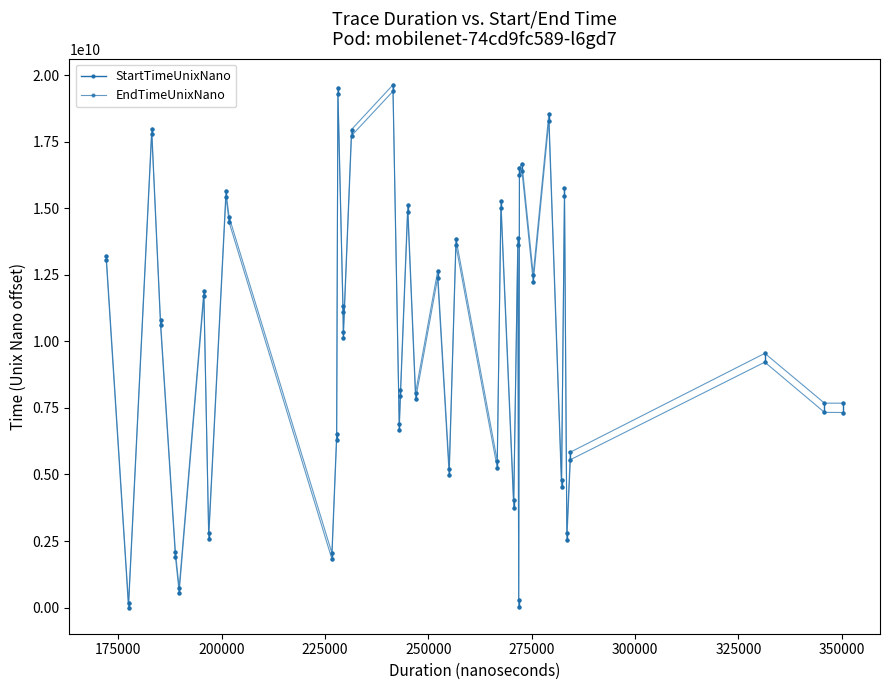

True or false: EndTimeUnixNano and StartTimeUnixNano intersect in this chart.

False